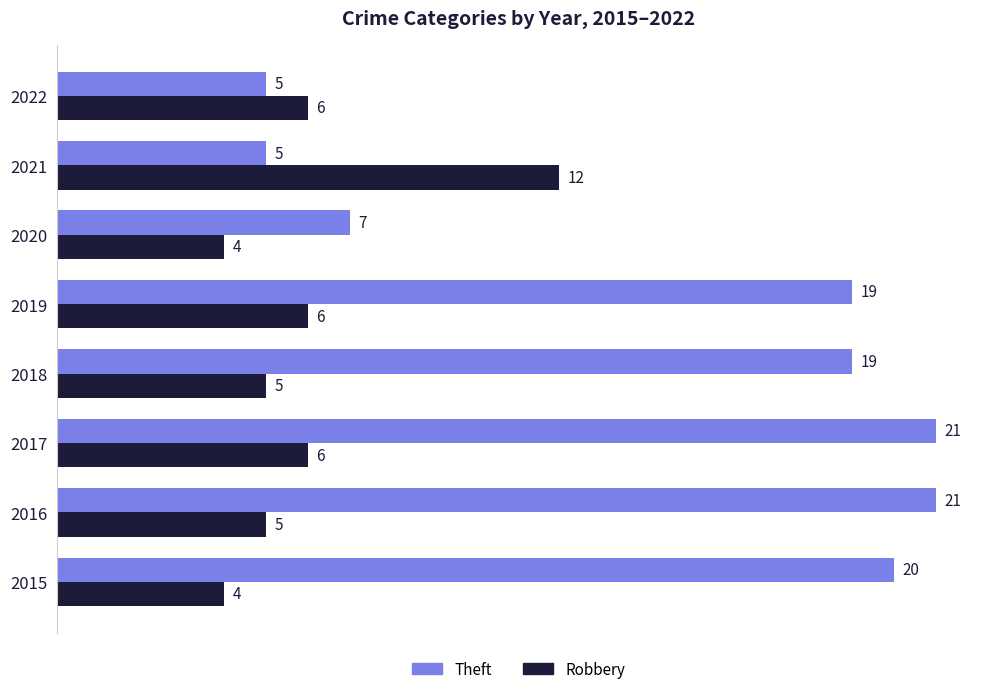

Which series has the widest spread of values?

Theft